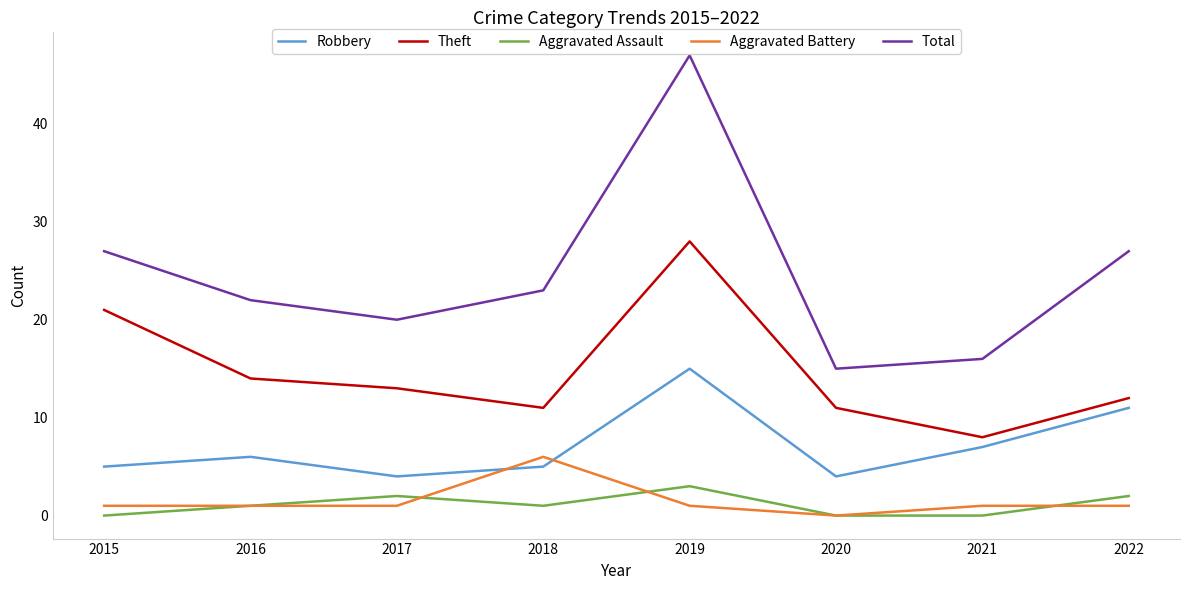

True or false: Robbery and Total cross at least once.

False